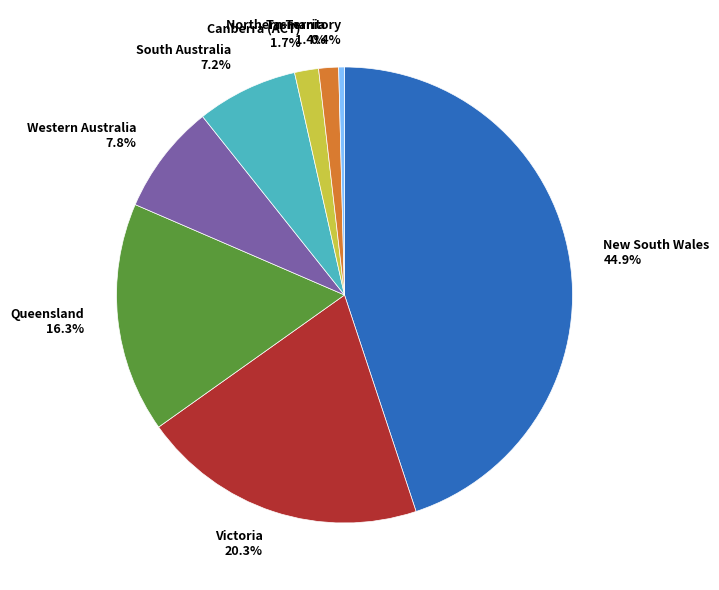

To the nearest percent, what portion does Victoria represent?

20%